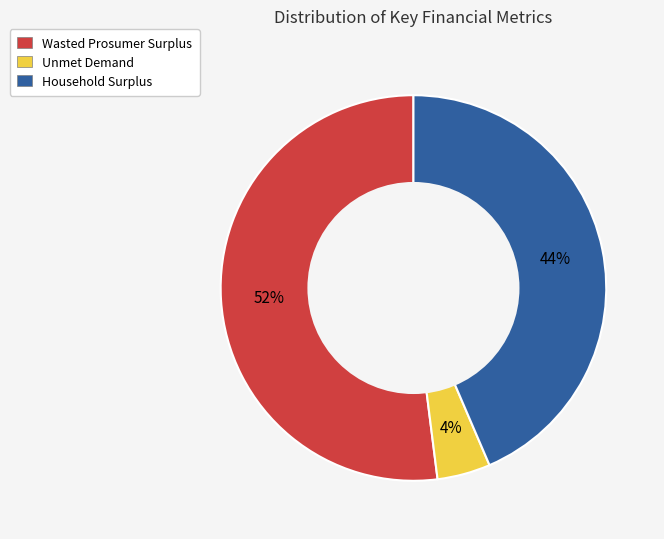

To the nearest percent, what portion does Wasted Prosumer Surplus represent?

52%